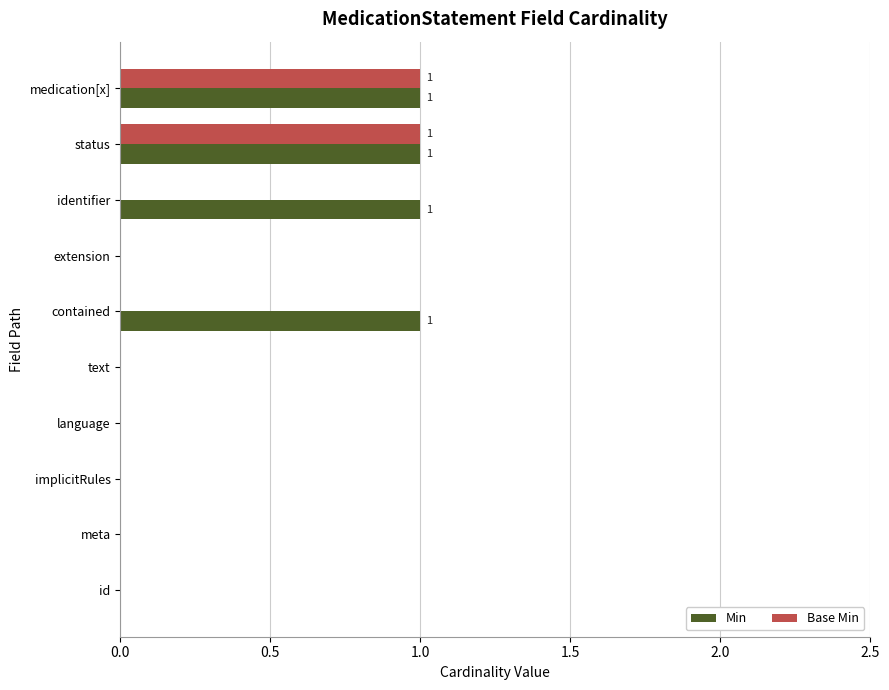

What is the maximum value shown in the chart?

1